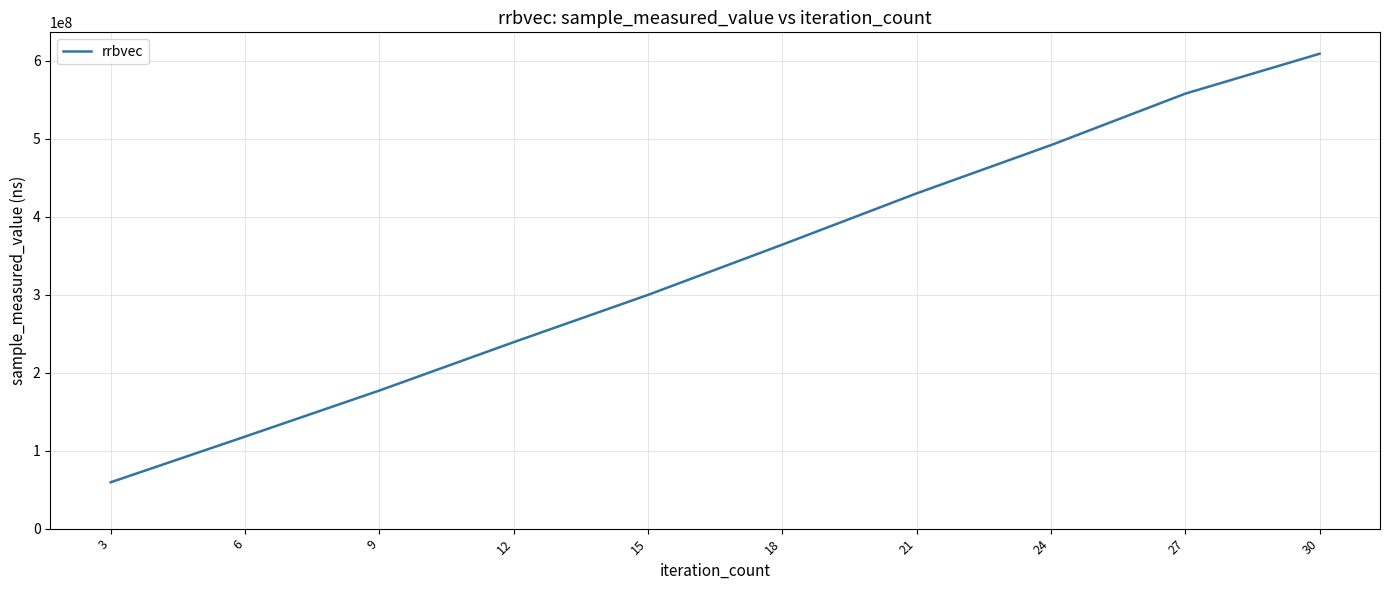

Which label corresponds to the largest value in the chart?

30